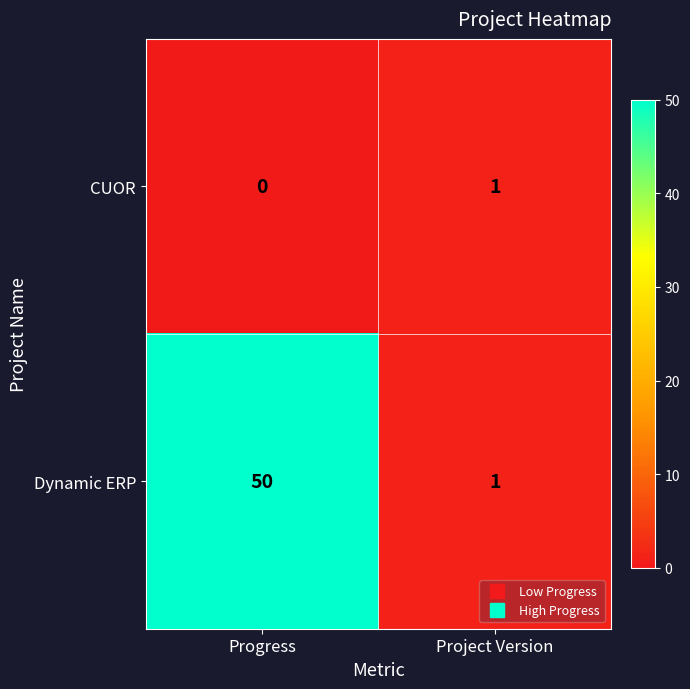

Which label corresponds to the smallest value in the chart?

Progress